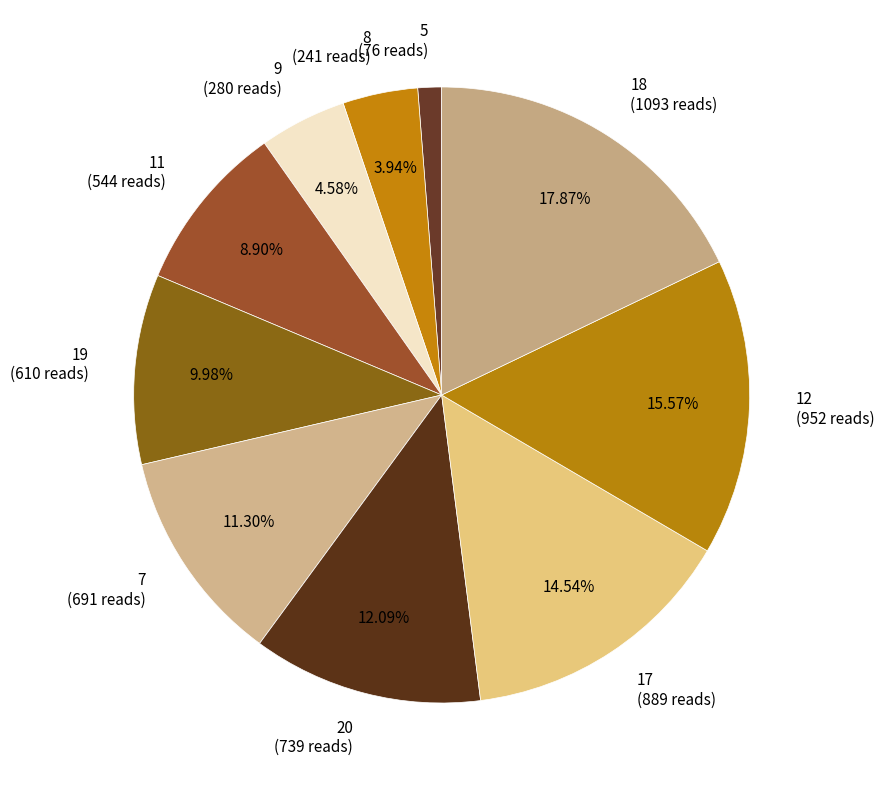

How many segments does this pie chart have?

10